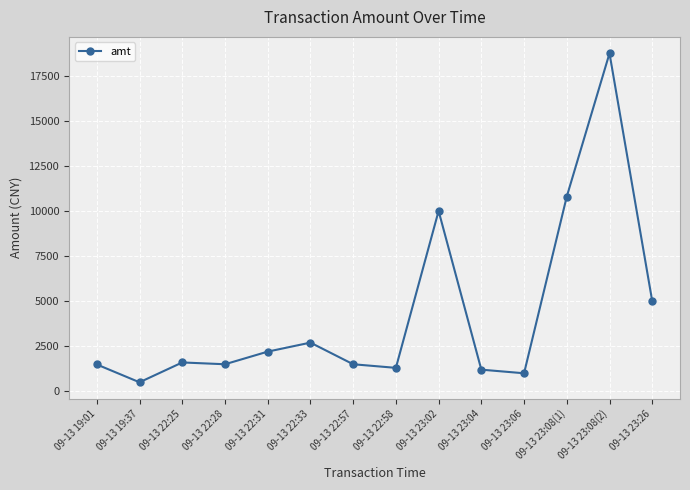

Where is the data nearest to the value 9620?

09-13 23:02